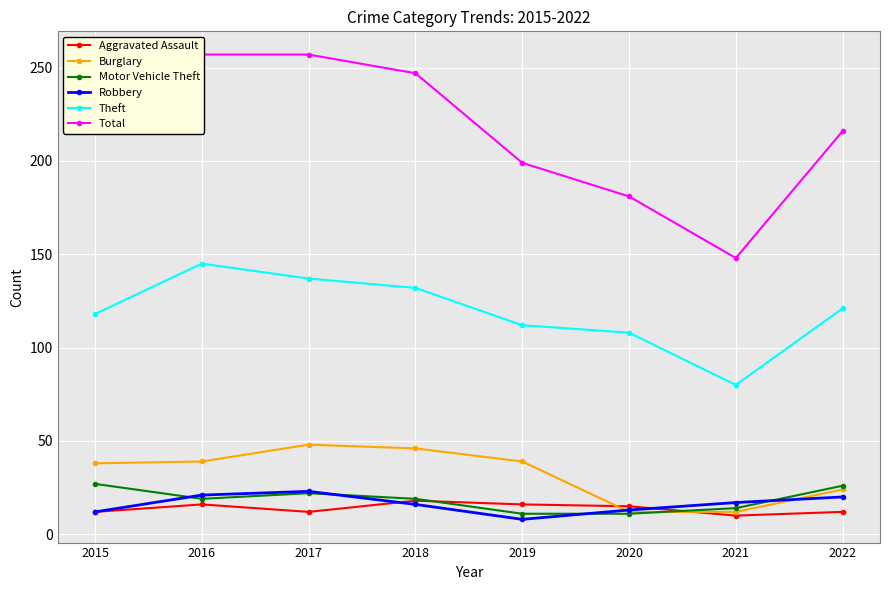

The Theft series shows 118 at 2015. True or false?

True